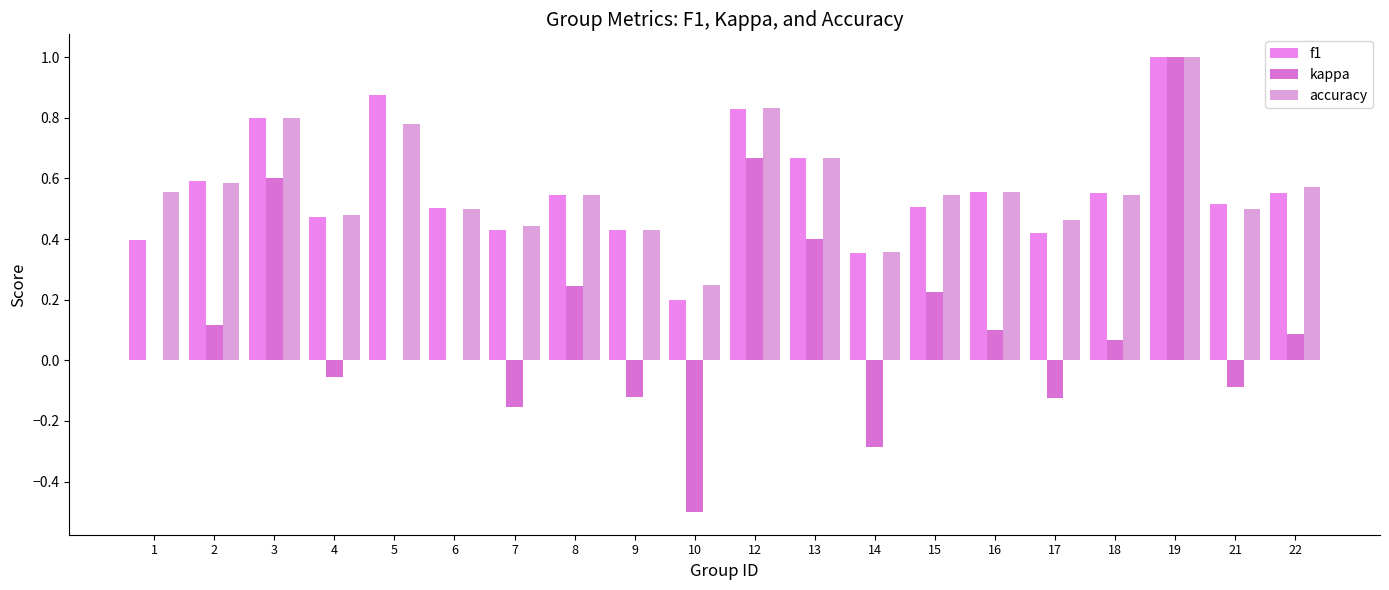

What is the difference between the f1 values at 10 and 9?

0.2